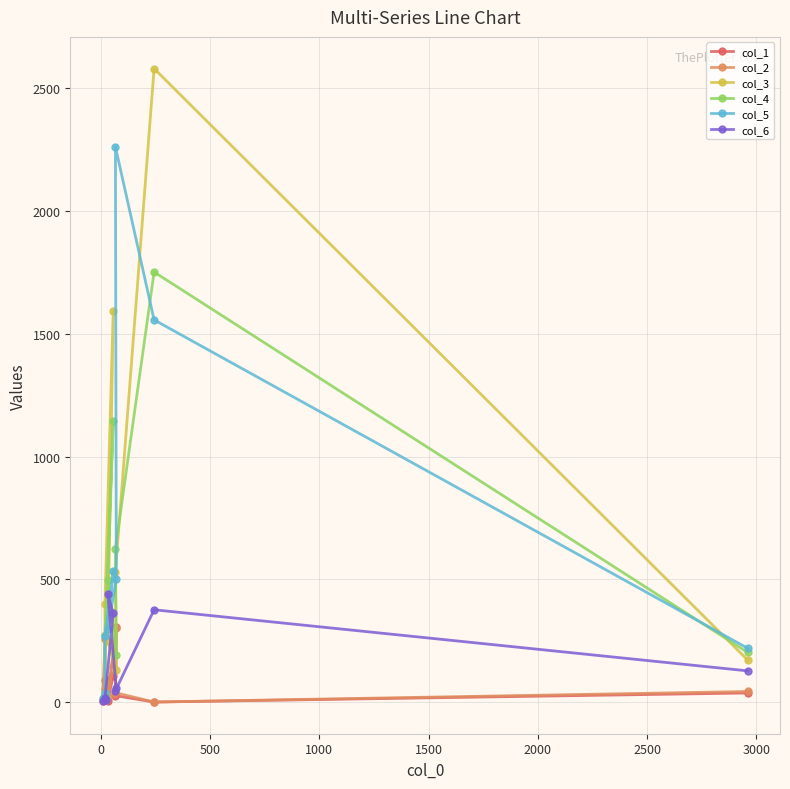

Which series has the largest range (max minus min)?

col_3